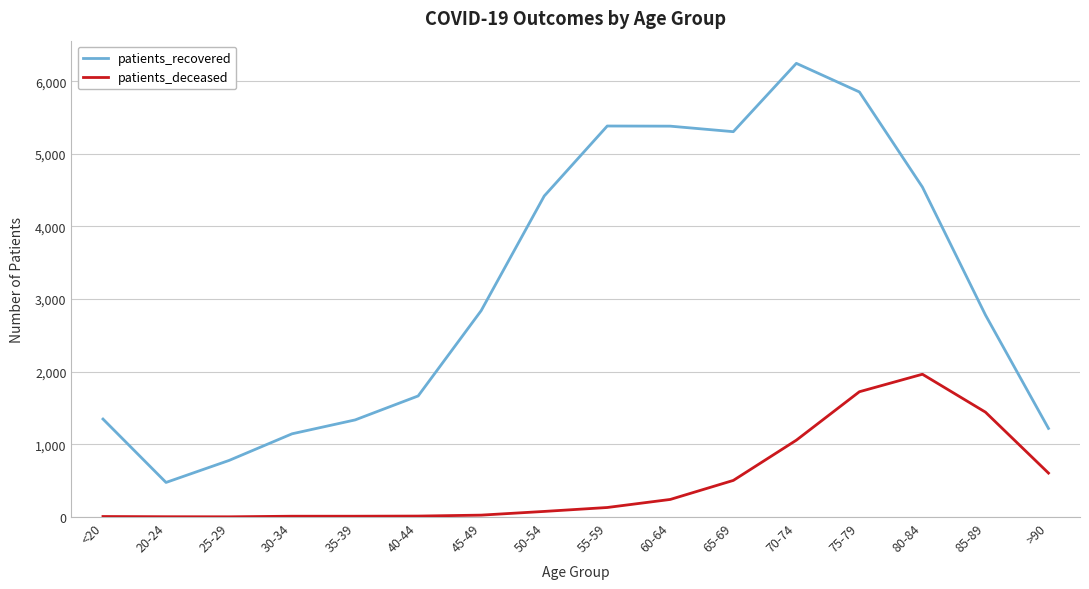

Rank the series by their maximum value, from lowest to highest.

patients_deceased, patients_recovered